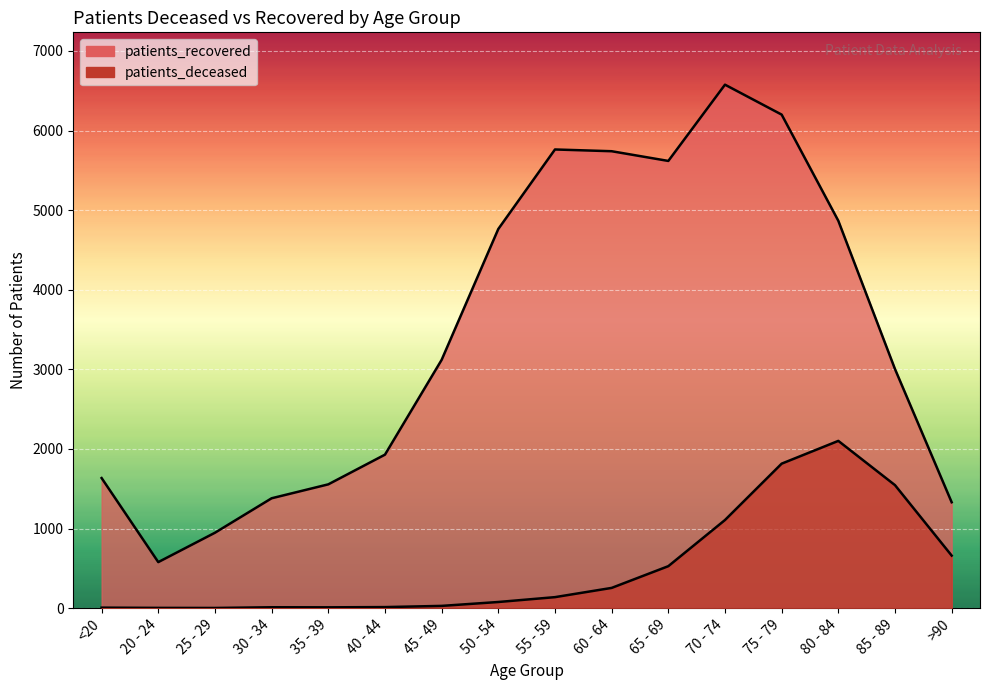

What is the difference between the patients_deceased values at <20 and 85 - 89?

1539